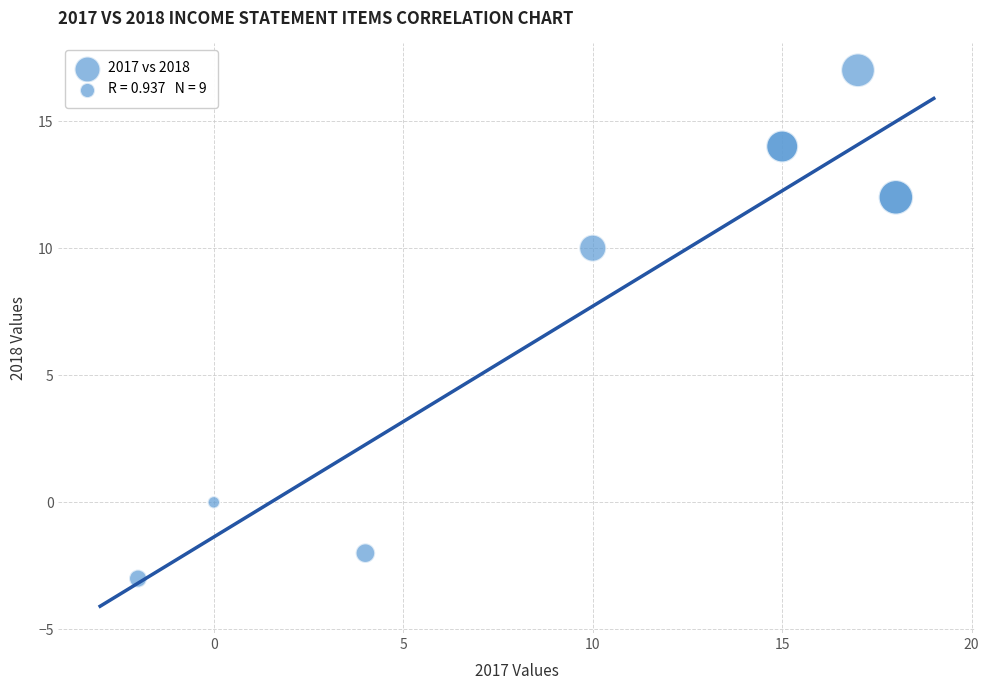

What Y value in the scatter plot is closest to 7?

10